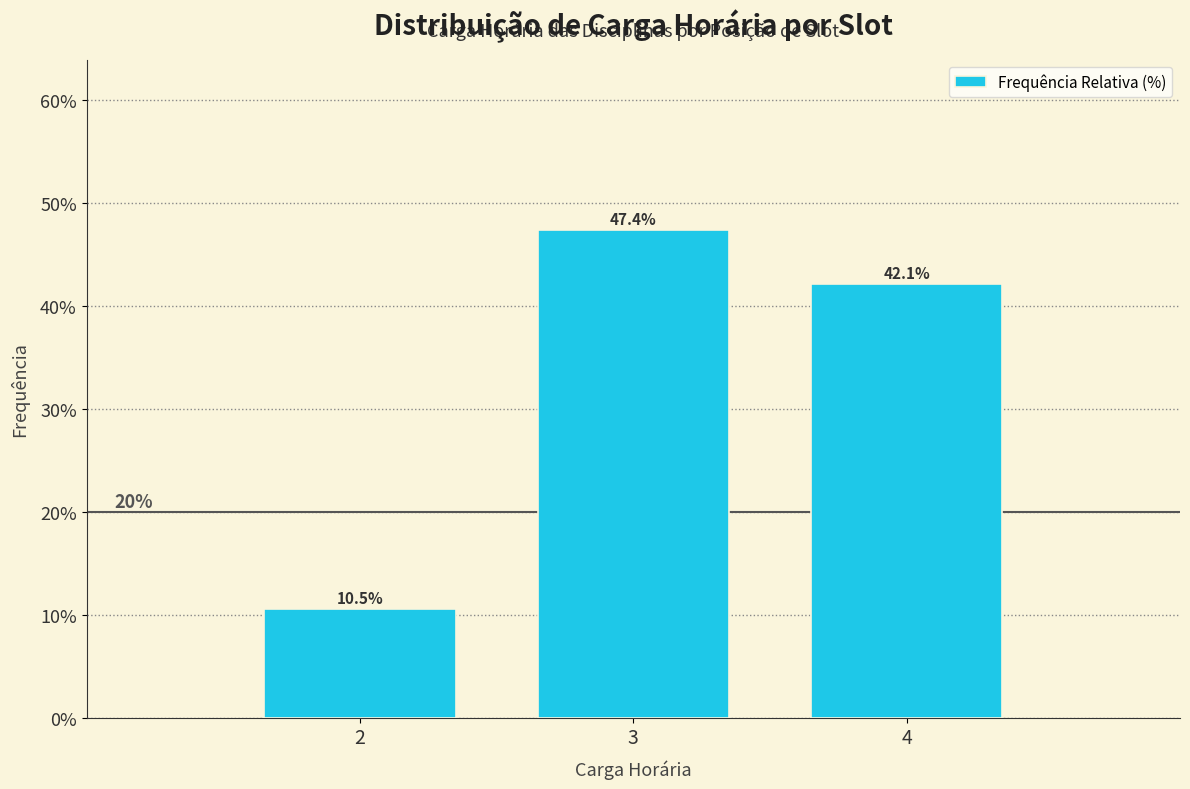

Reading left to right, extract all data points from this chart.

10.5	47.4	42.1